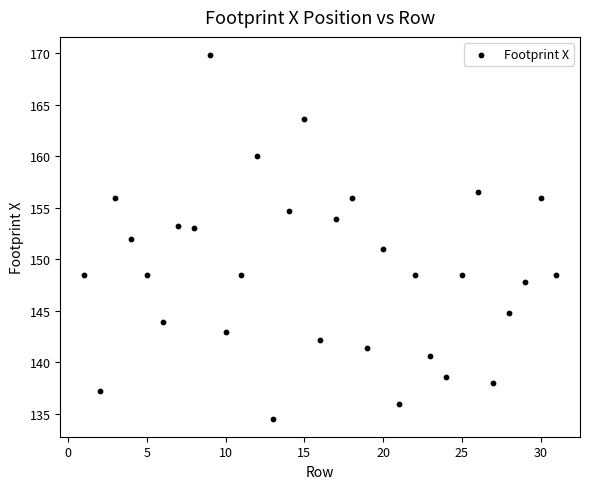

What is the range of Y values (max minus min)?

35.3